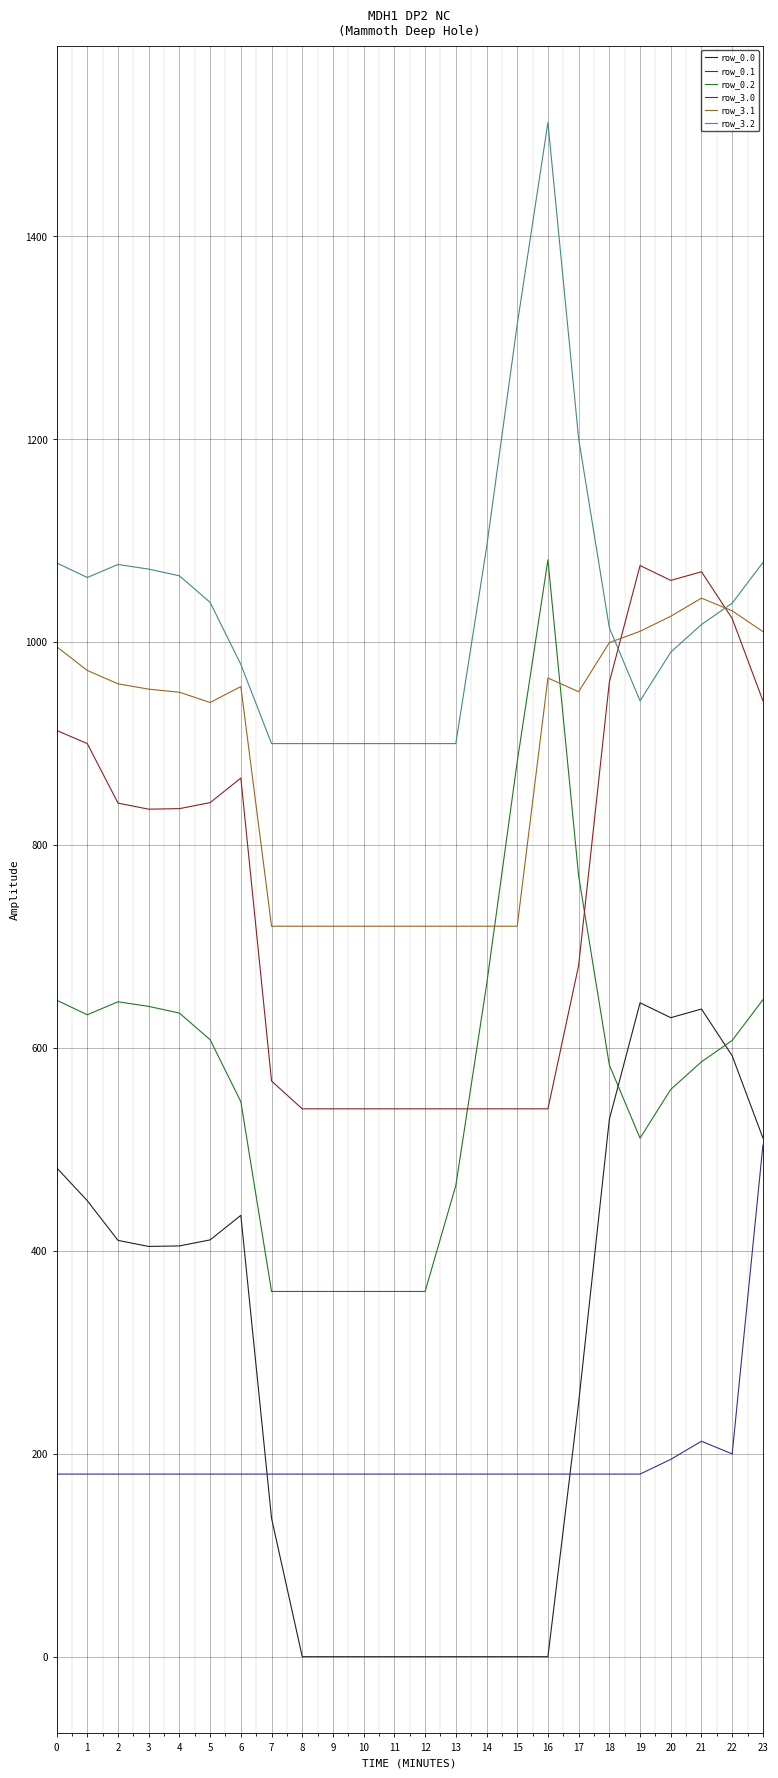

True or false: row_3.1 and row_0.0 intersect in this chart.

False